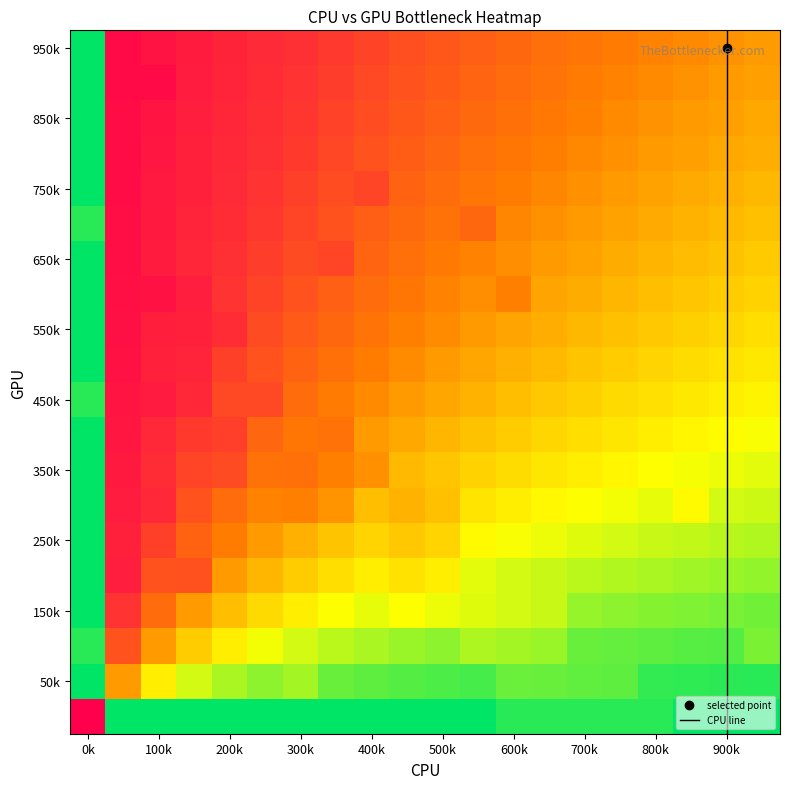

Reading right to left, list all the values displayed in this chart.

r0: 0	0	0	0	0	0	0	0	0	0	0	0	0	0	0	0	0	0	0	0
r1: 0	0	0	0	0	0	0	0	0	0	0	0	0	0	0	0	0	1	0	0
r2: 0	0	0	0	0	0	0	0	0	0	0	0	0	0	0	0	0	0	0	0
r3: 0	0	0	0	0	0	0	0	0	0	0	0	0	0	0	0	0	0	0	0
r4: 0	0	0	0	0	0	0	0	0	0	0	1	0	0	0	0	0	0	0	0
r5: 0	0	0	0	0	0	0	0	1	0	0	0	0	0	0	0	0	0	0	1
r6: 0	0	0	0	0	0	0	0	0	0	0	0	1	0	0	0	0	0	0	0
r7: 0	0	0	0	0	0	0	1	0	0	0	0	0	0	0	0	1	1	0	0
r8: 0	0	0	0	0	0	0	0	0	0	0	0	0	0	0	1	1	0	0	0
r9: 0	0	0	0	0	0	0	0	0	0	0	0	0	0	0	0	1	0	0	0
r10: 0	0	0	0	0	0	0	0	0	0	0	0	0	0	1	0	1	1	0	1
r11: 0	0	0	0	0	0	0	0	0	0	0	0	1	0	0	1	0	0	0	0
r12: 0	0	0	0	0	0	0	0	0	0	0	1	1	1	0	1	0	0	0	0
r13: 0	0	1	0	0	0	0	0	0	1	1	0	1	1	0	0	0	1	0	0
r14: 0	0	0	0	0	0	0	0	0	1	1	0	0	0	0	0	0	0	0	0
r15: 0	0	0	0	0	0	0	0	0	1	1	0	0	0	0	0	2	0	1	0
r16: 0	0	0	0	0	0	1	1	1	1	1	0	0	0	0	0	0	0	0	0
r17: 1	0	0	0	0	0	1	1	1	0	0	0	0	0	0	0	0	0	0	1
r18: 0	0	0	0	1	1	1	1	0	0	0	0	0	1	0	0	0	0	0	0
r19: 0	0	0	1	1	1	1	1	0	0	0	0	0	0	0	0	0	0	0	0